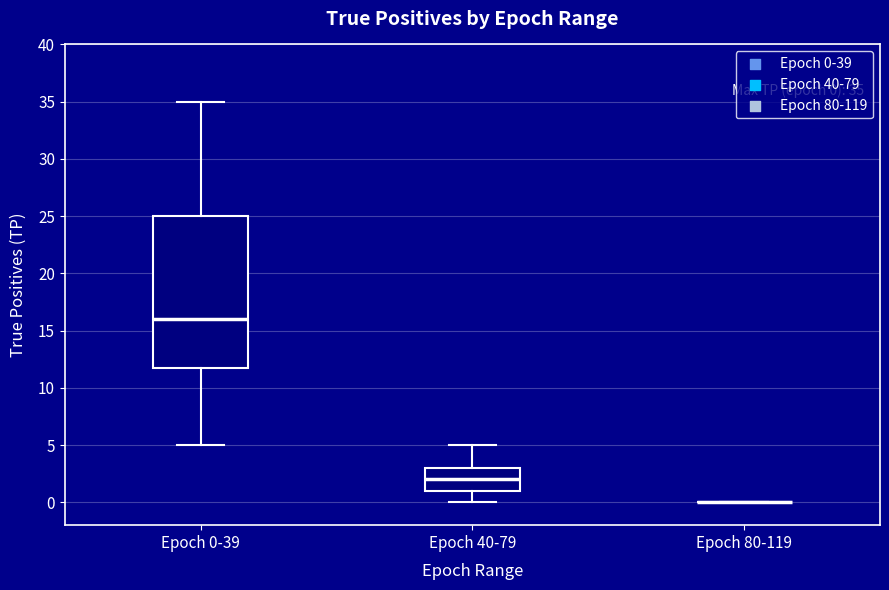

Which box is the tallest, from its lower edge to its upper edge?

Epoch 0-39